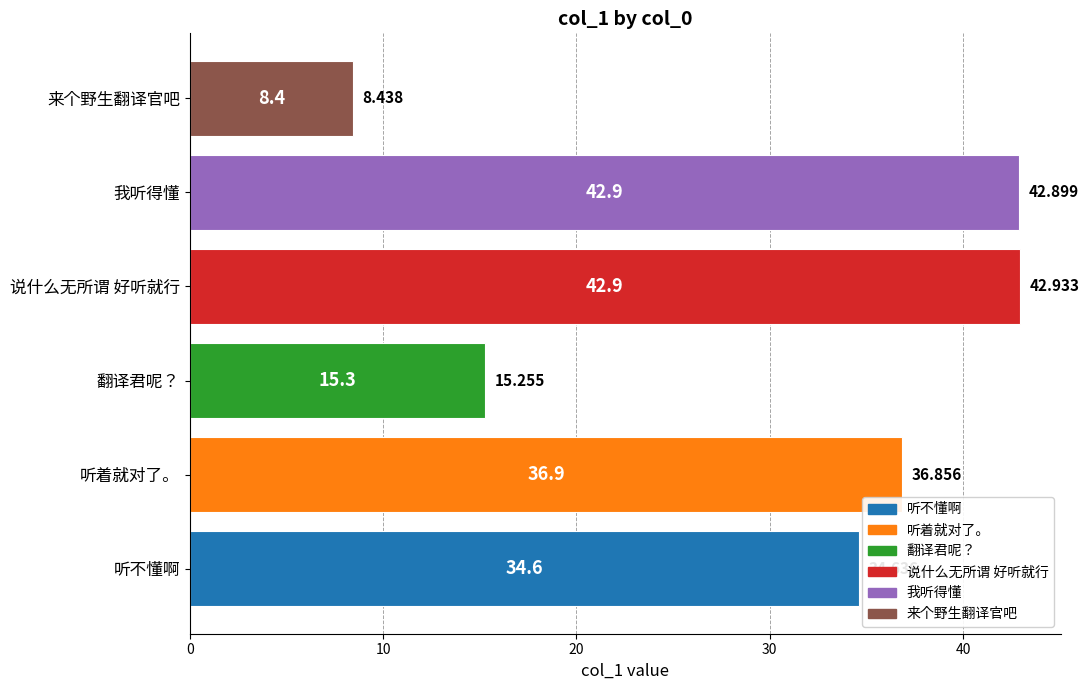

Between 说什么无所谓 好听就行 and 听着就对了。, which is larger?

说什么无所谓 好听就行